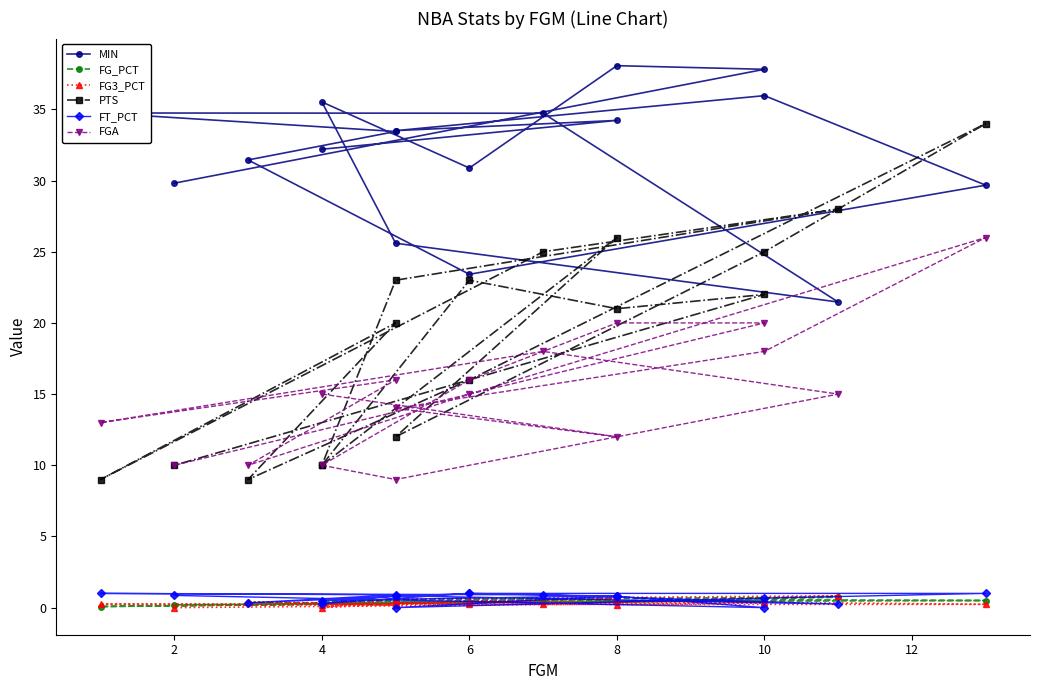

True or false: FGA and FG_PCT cross at least once.

False